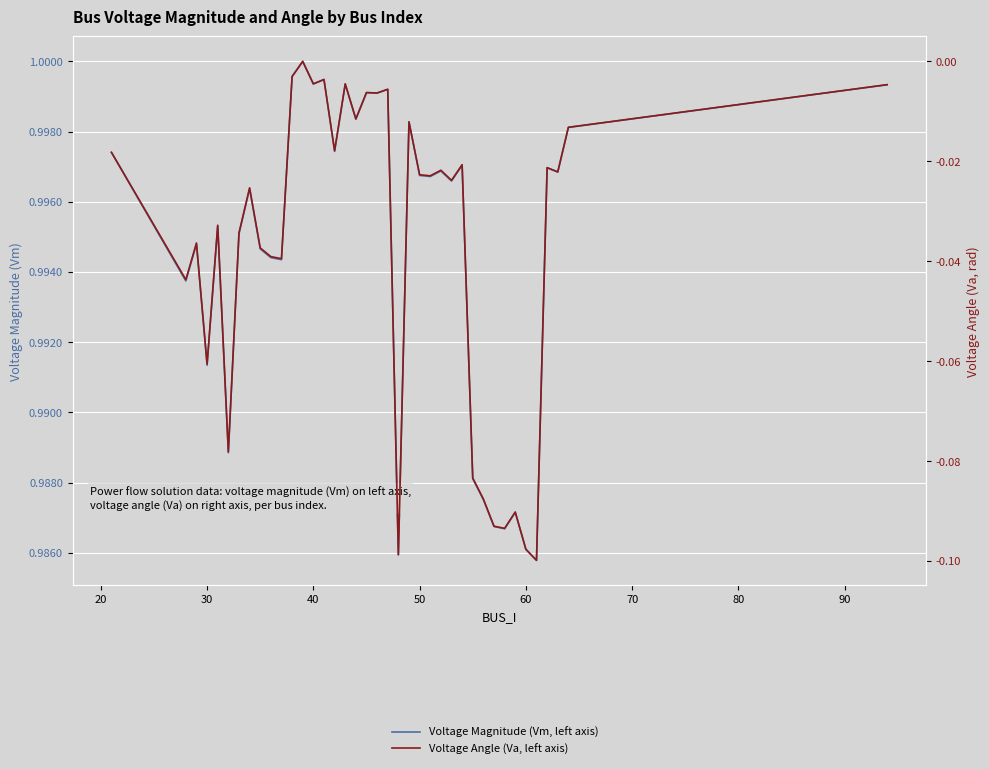

Count the number of categories in the chart.

39